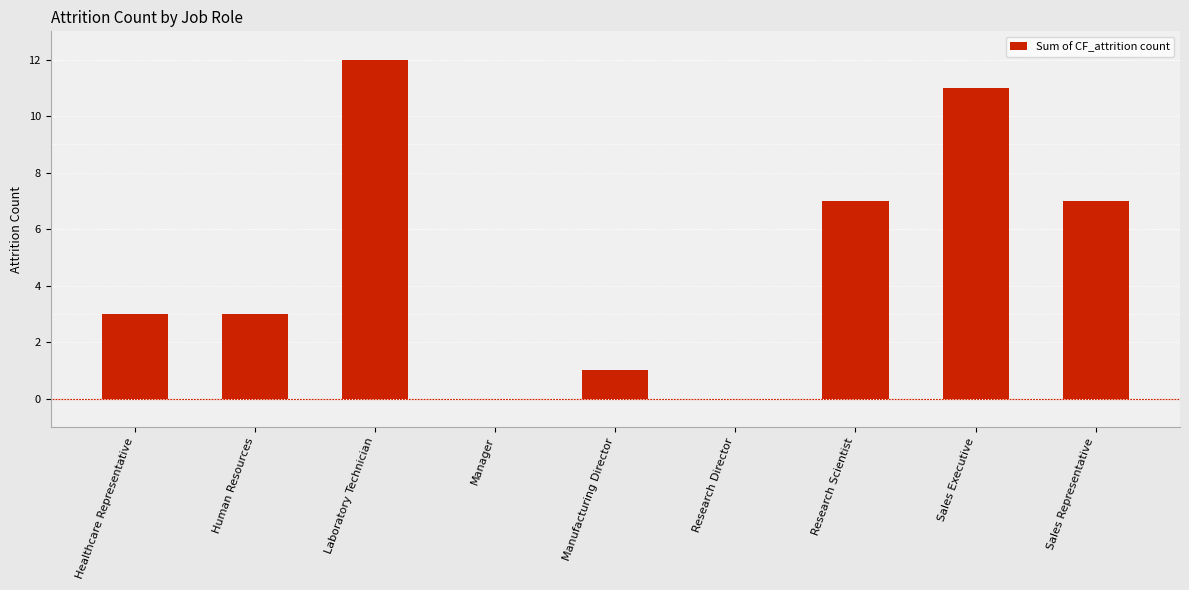

Read the value at Research Scientist.

7